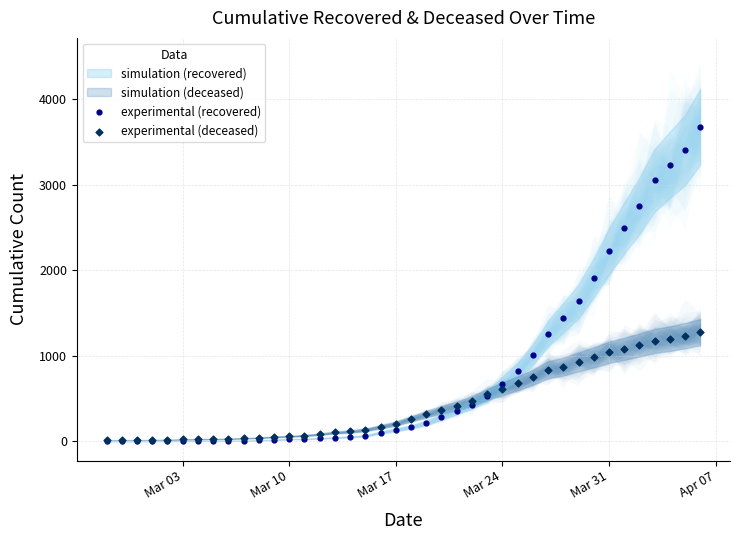

Across all series, what Y value is closest to 1842?

1913